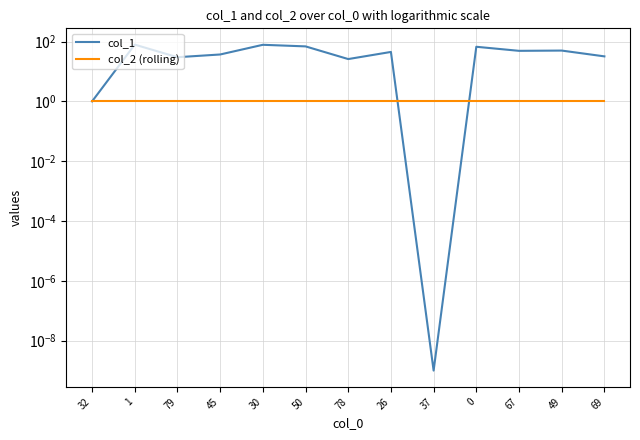

How many lines are shown in the chart?

2